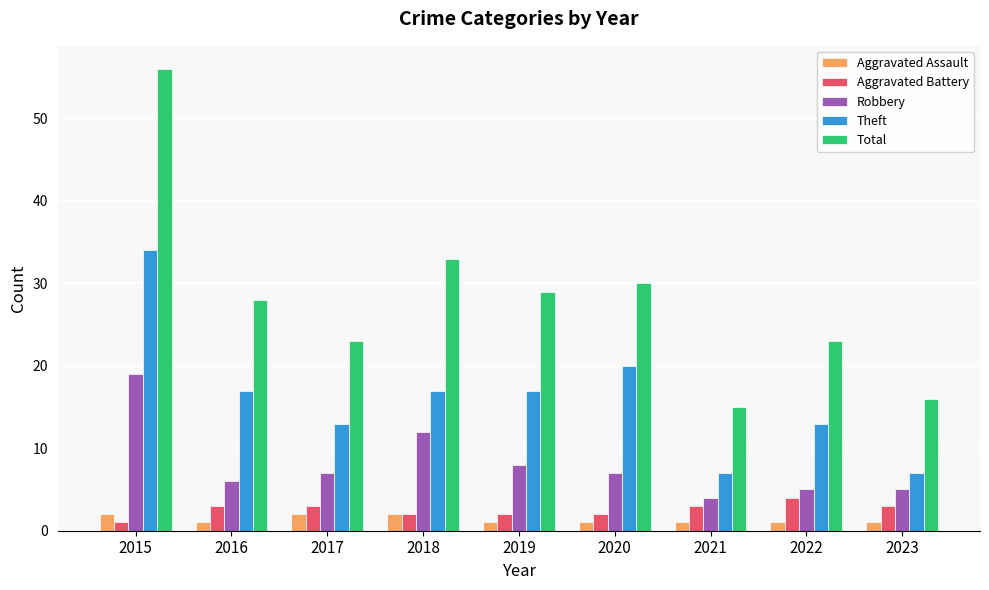

What is the minimum value for Aggravated Assault?

1